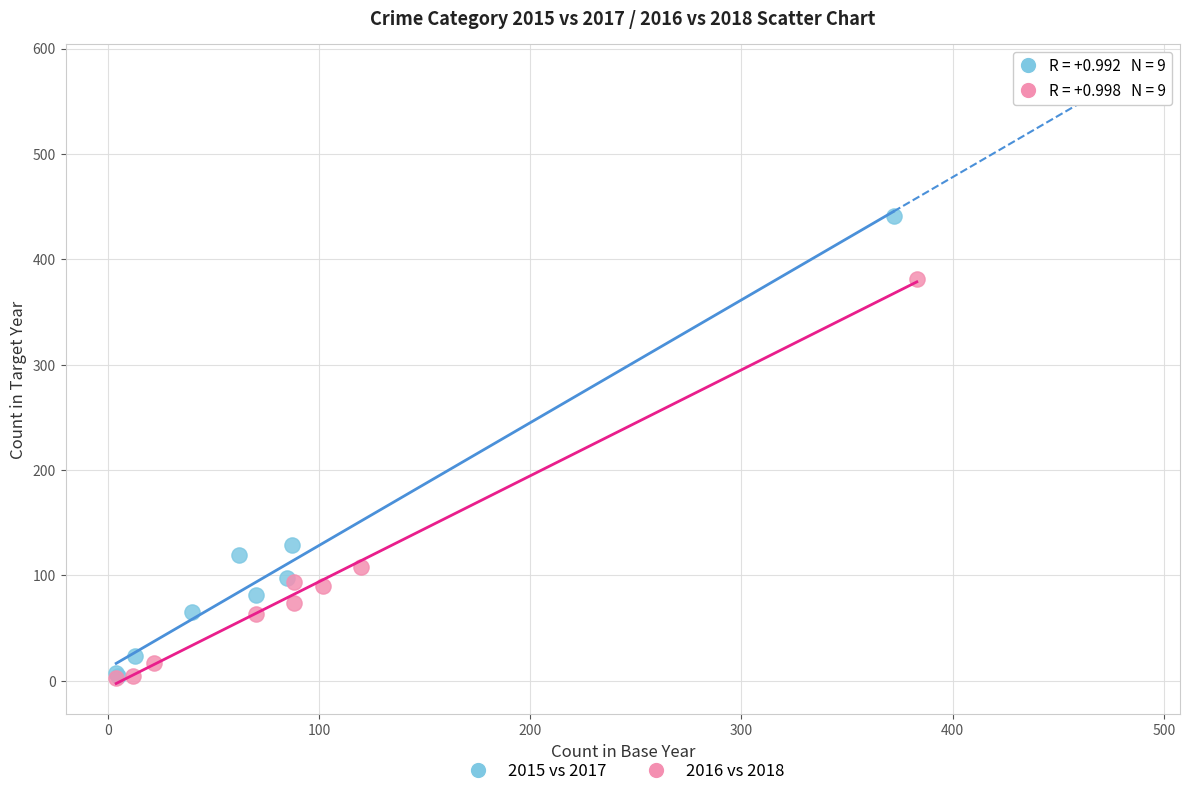

Which series has the widest spread of Y values?

2015 vs 2017